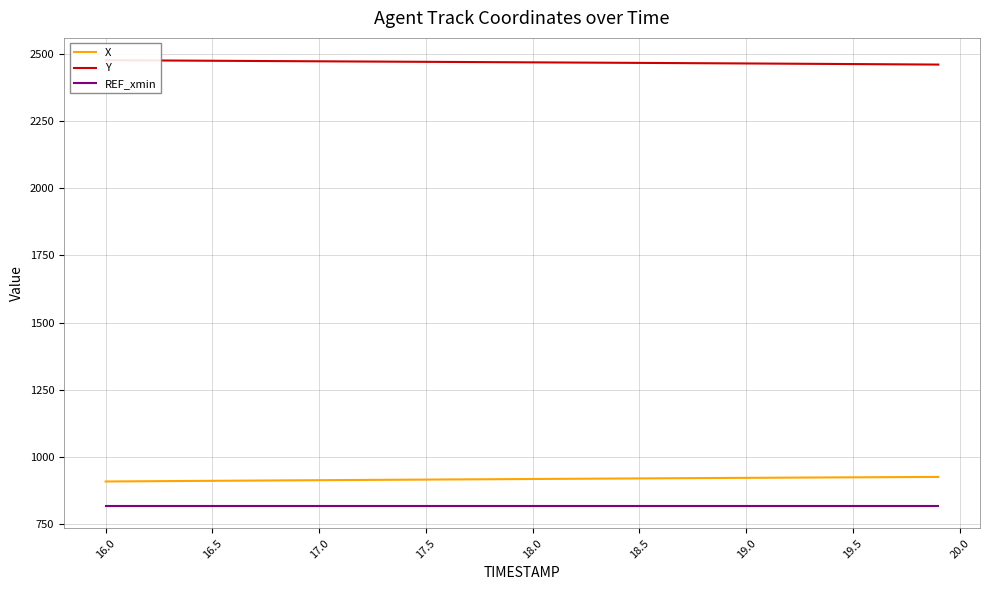

The value of X at 16.5 is 911.4. True or false?

True